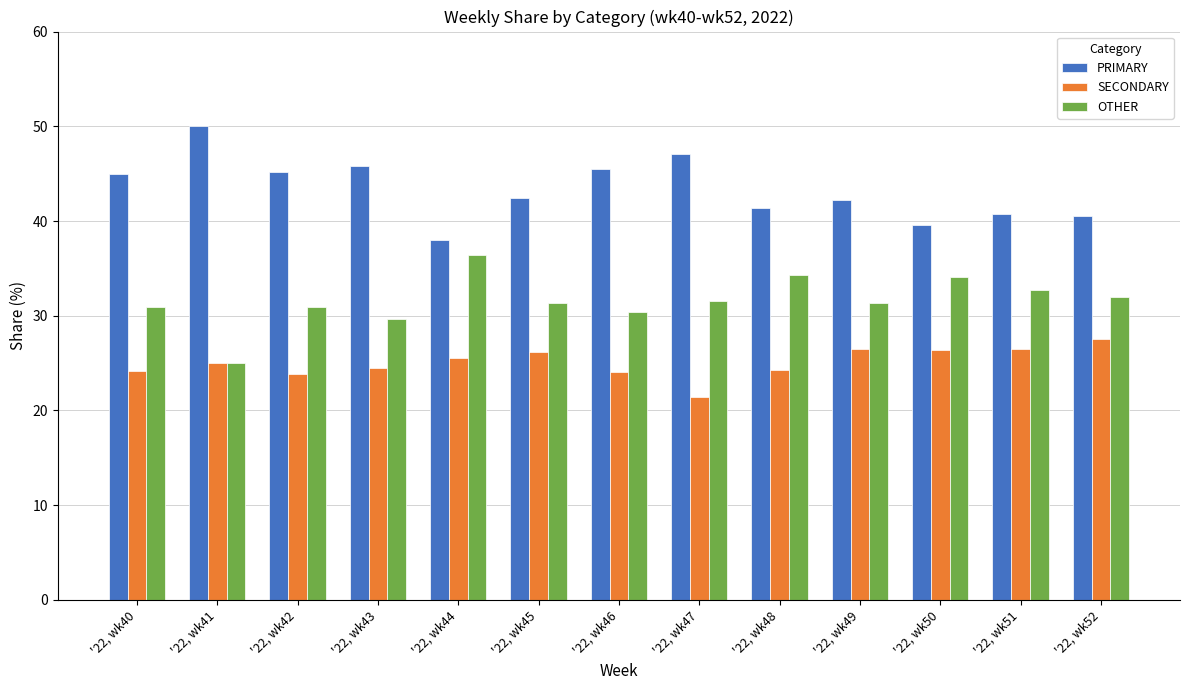

What is the value of the SECONDARY bar at the 12th from the left?

26.5